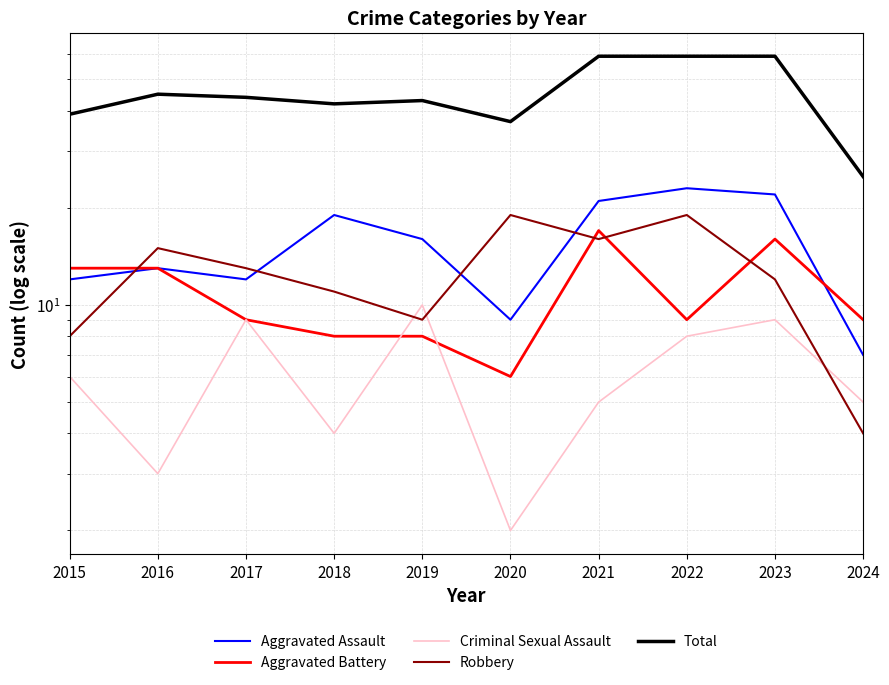

List the series in order of their peak value, lowest first.

Criminal Sexual Assault, Aggravated Battery, Robbery, Aggravated Assault, Total